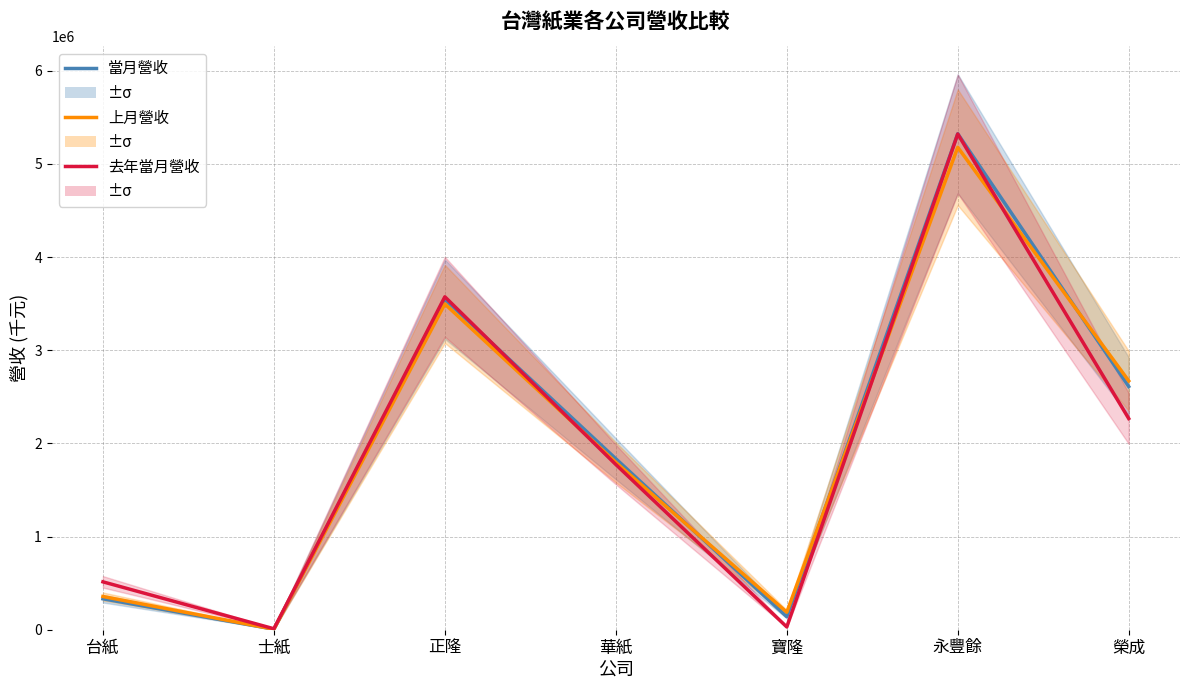

At which label does 上月營收 reach its peak?

永豐餘